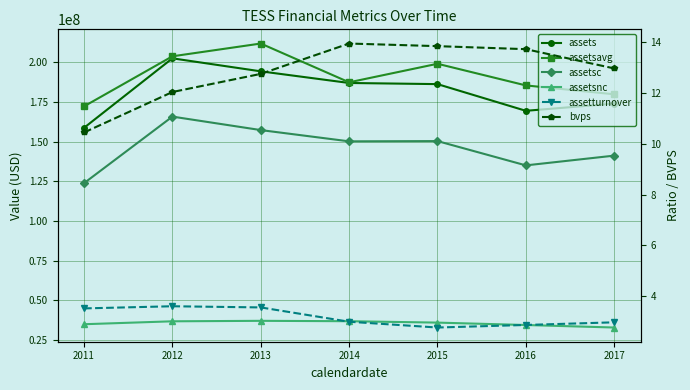

What is the smallest value displayed?

2.8